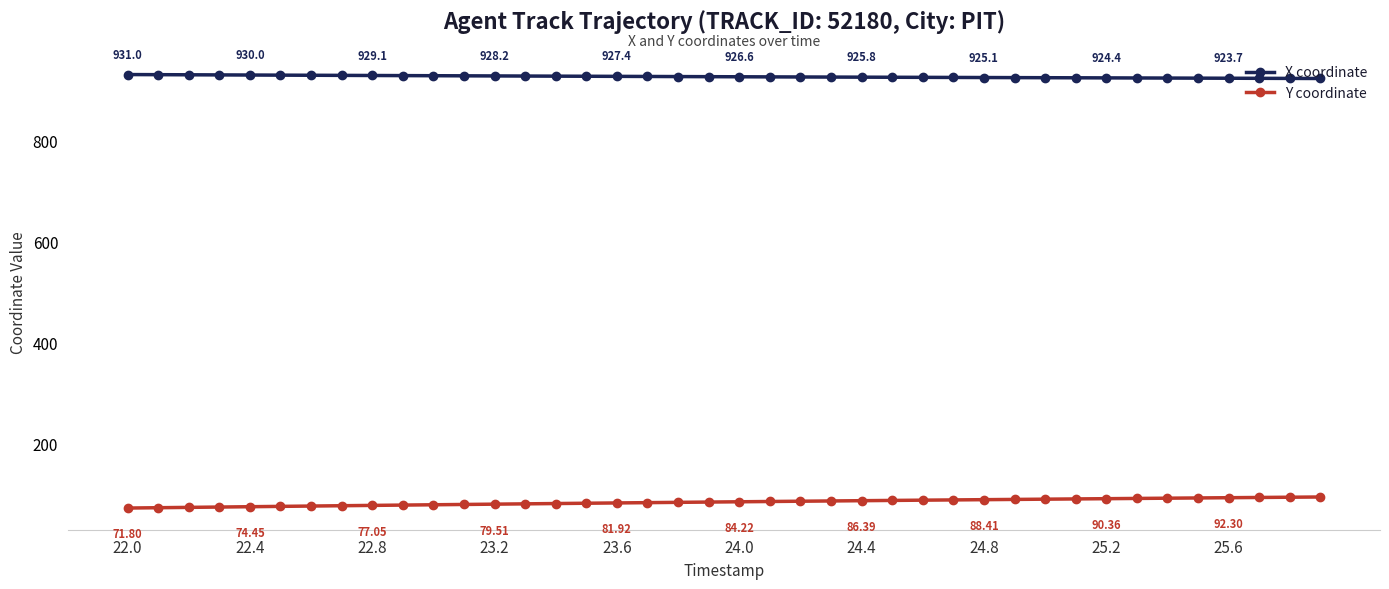

What is the average value of the X coordinate series?

926.8